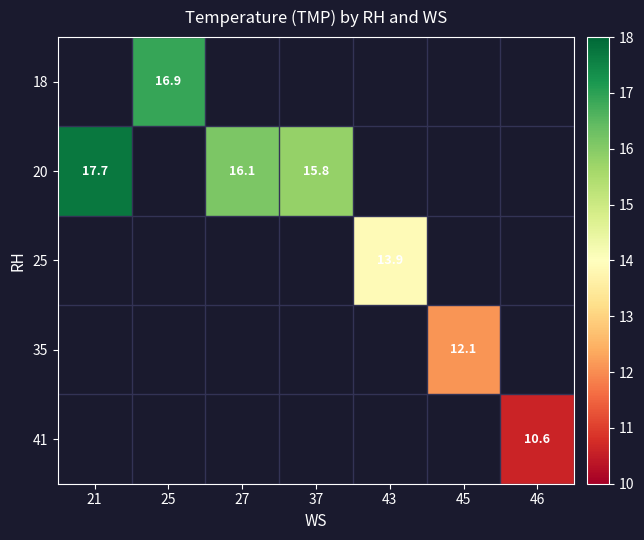

How many data points does each series have?

7